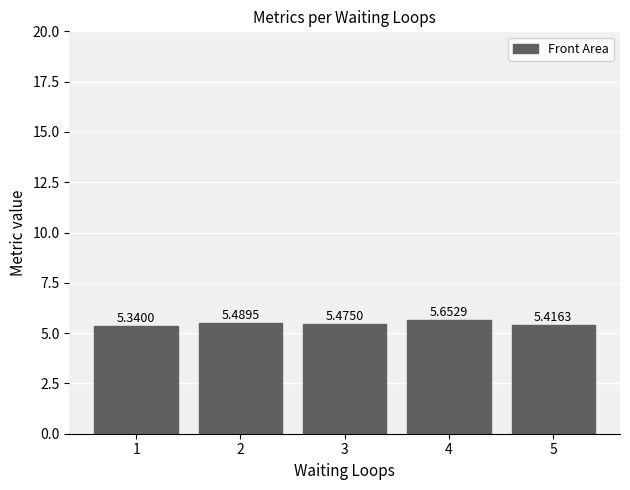

Does the chart contain any negative values?

No